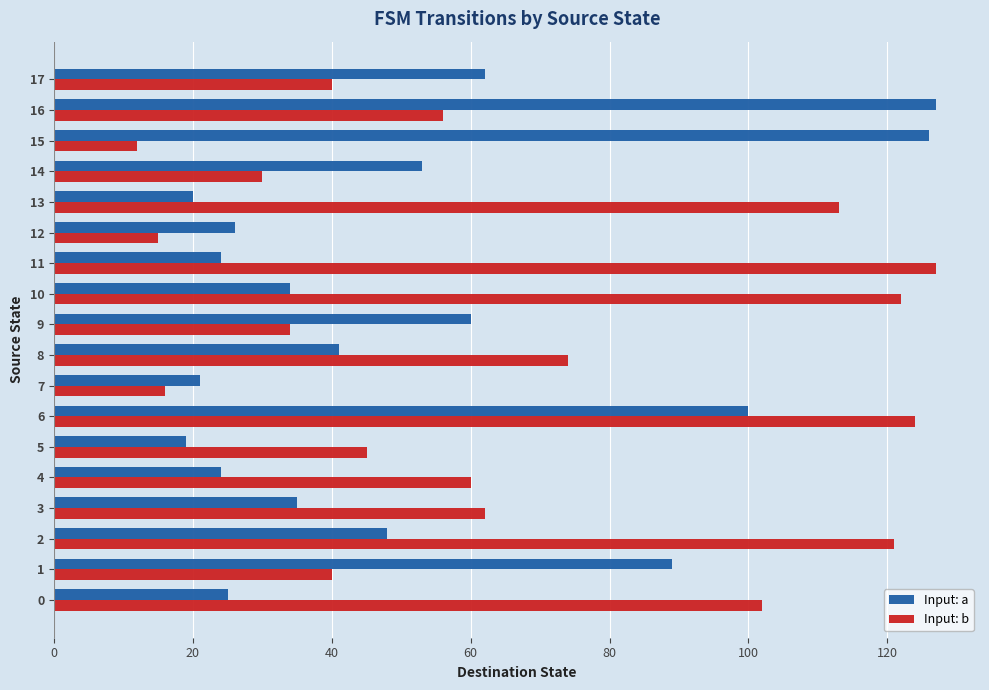

Which label corresponds to the smallest value in the chart?

15